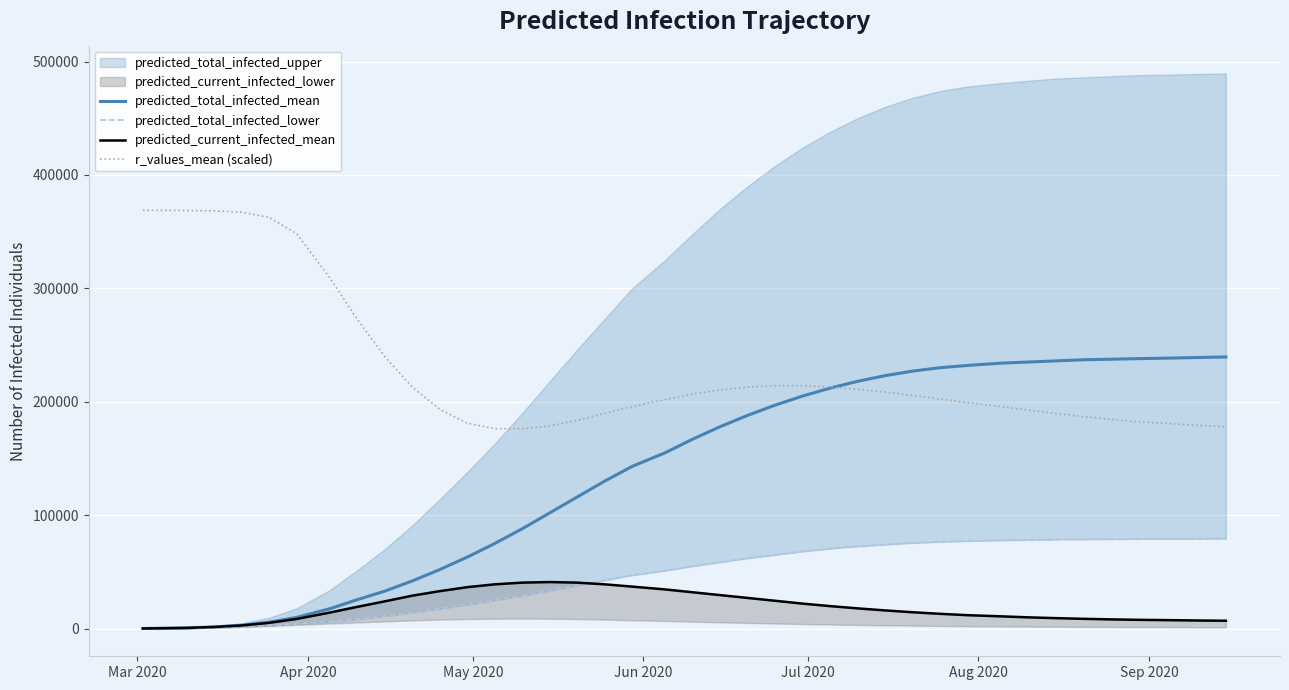

What is the maximum value for predicted_total_infected_mean?

239500.0